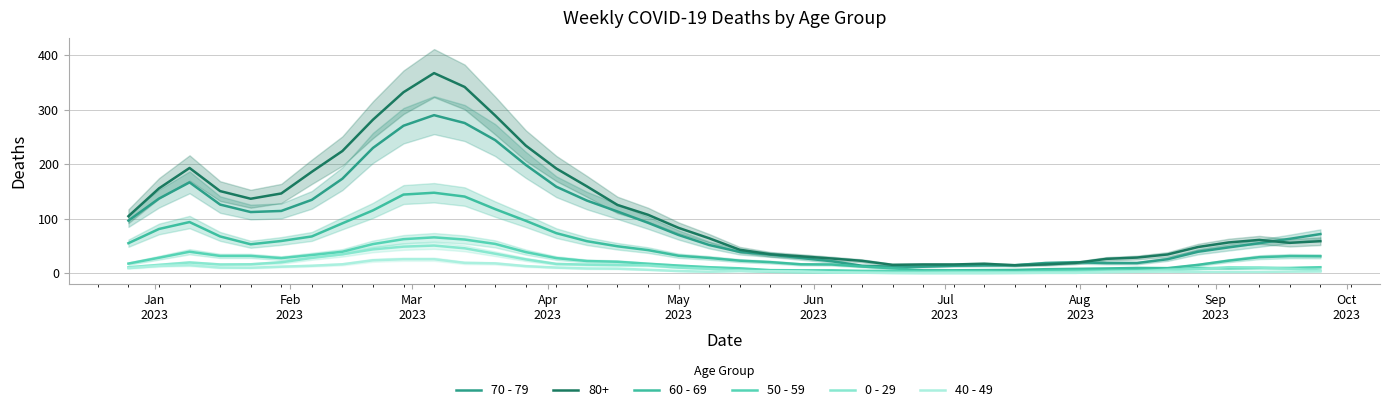

Is this an area chart (filled region under the line)?

No